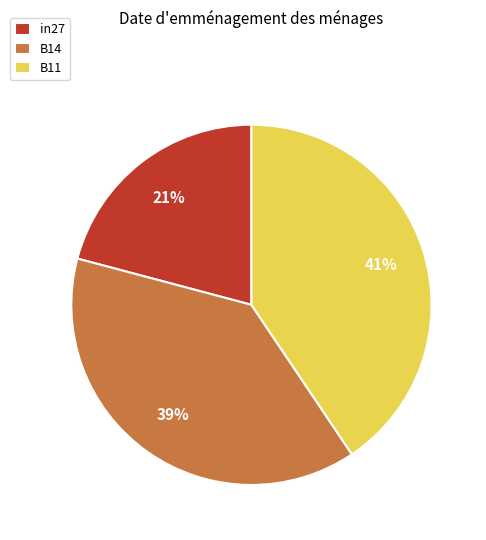

To the nearest percent, what portion does in27 represent?

21%